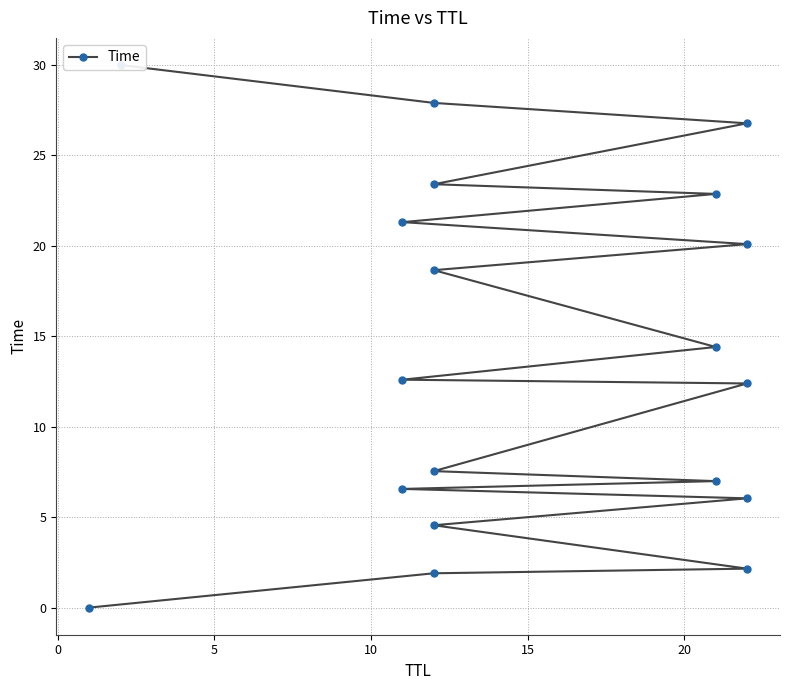

Is it true that the value at 11 is 7.0?

False